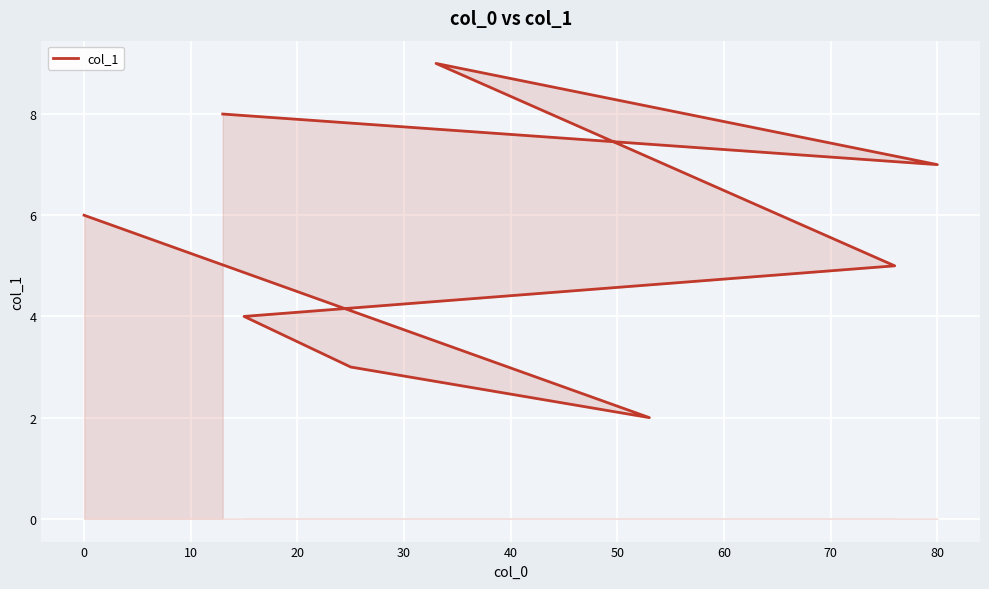

How many distinct data groups are displayed?

1